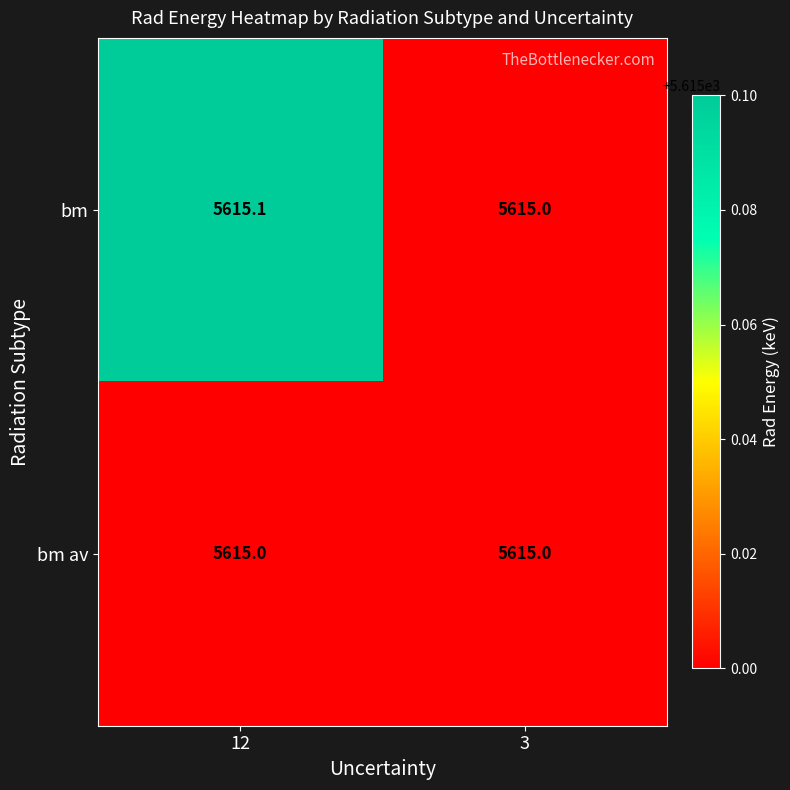

List the series in order of their peak value, highest first.

bm, bm av